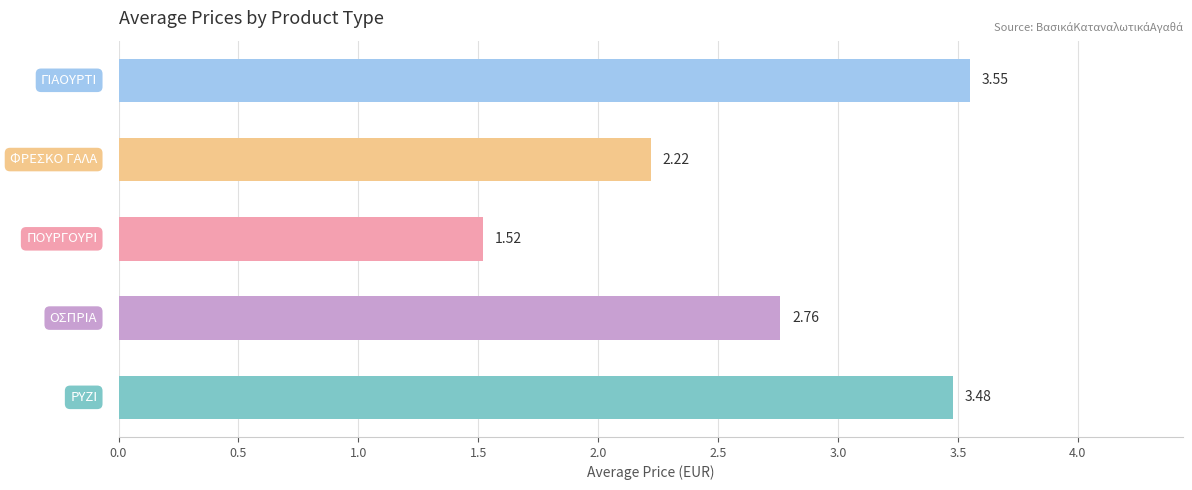

Count the values in the range 2 to 3.

2